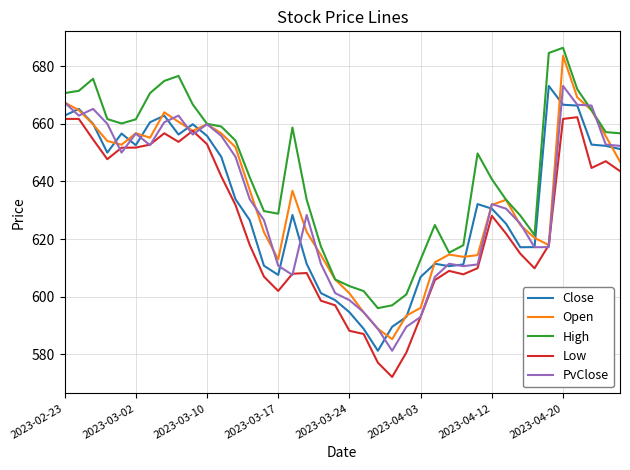

What is the highest value of the Open series?

683.6